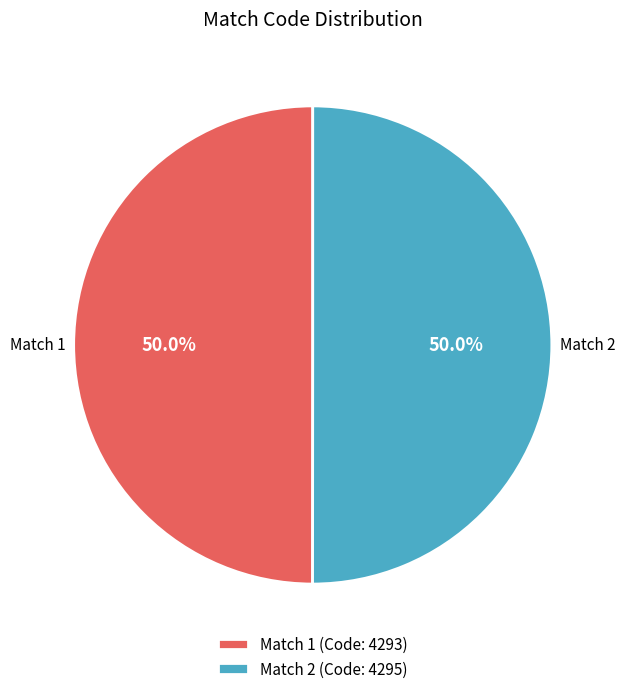

To the nearest percent, what is the combined percentage of Match 2 and Match 1?

100%